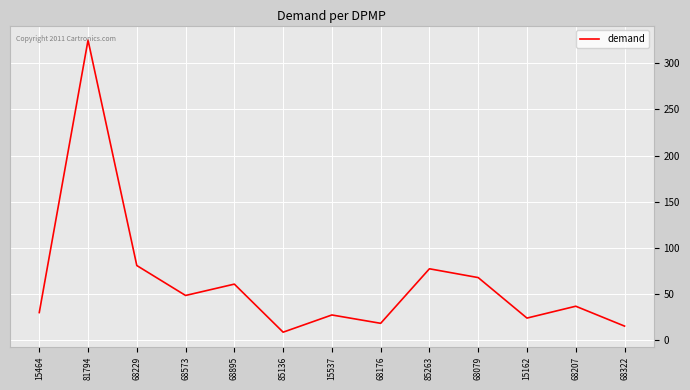

What value does the data have at 15537?

27.2